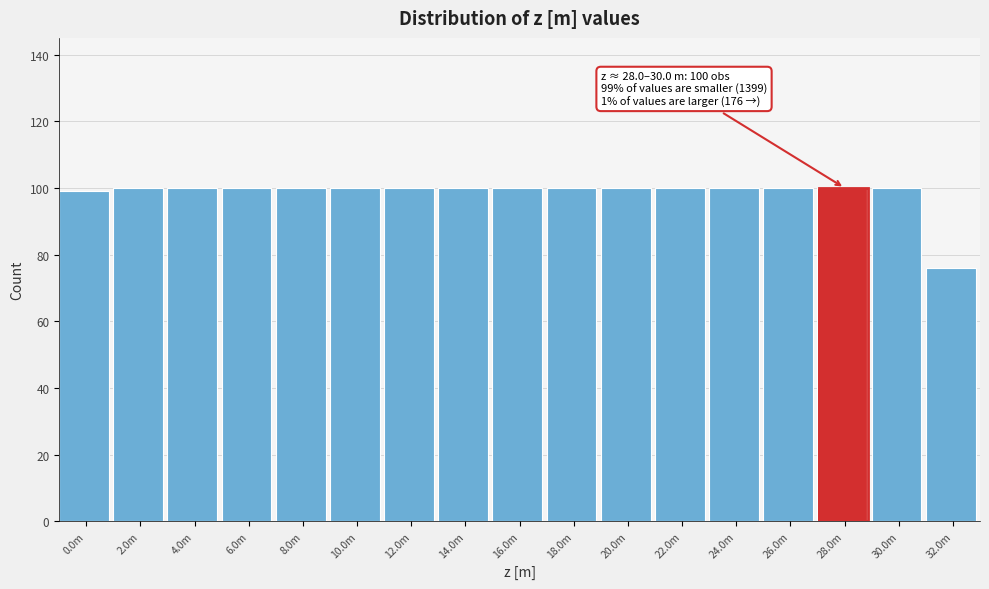

Reading right to left, list all the values displayed in this chart.

32.0m=76	30.0m=100	28.0m=100	26.0m=100	24.0m=100	22.0m=100	20.0m=100	18.0m=100	16.0m=100	14.0m=100	12.0m=100	10.0m=100	8.0m=100	6.0m=100	4.0m=100	2.0m=100	0.0m=99